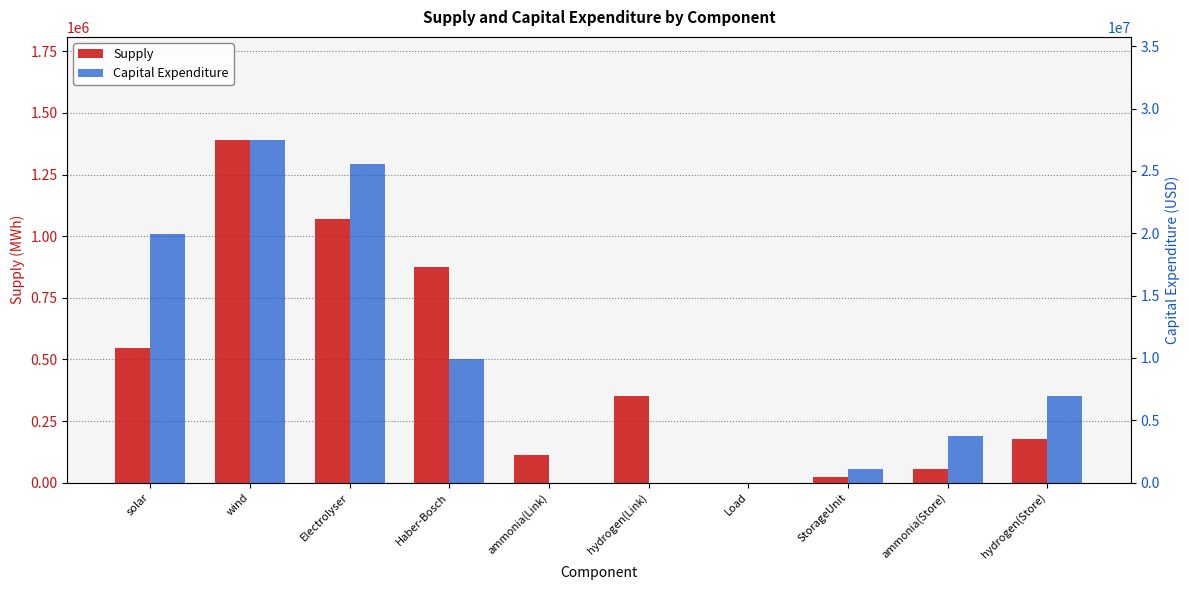

Rank the series by their maximum value, from highest to lowest.

Capital Expenditure, Supply